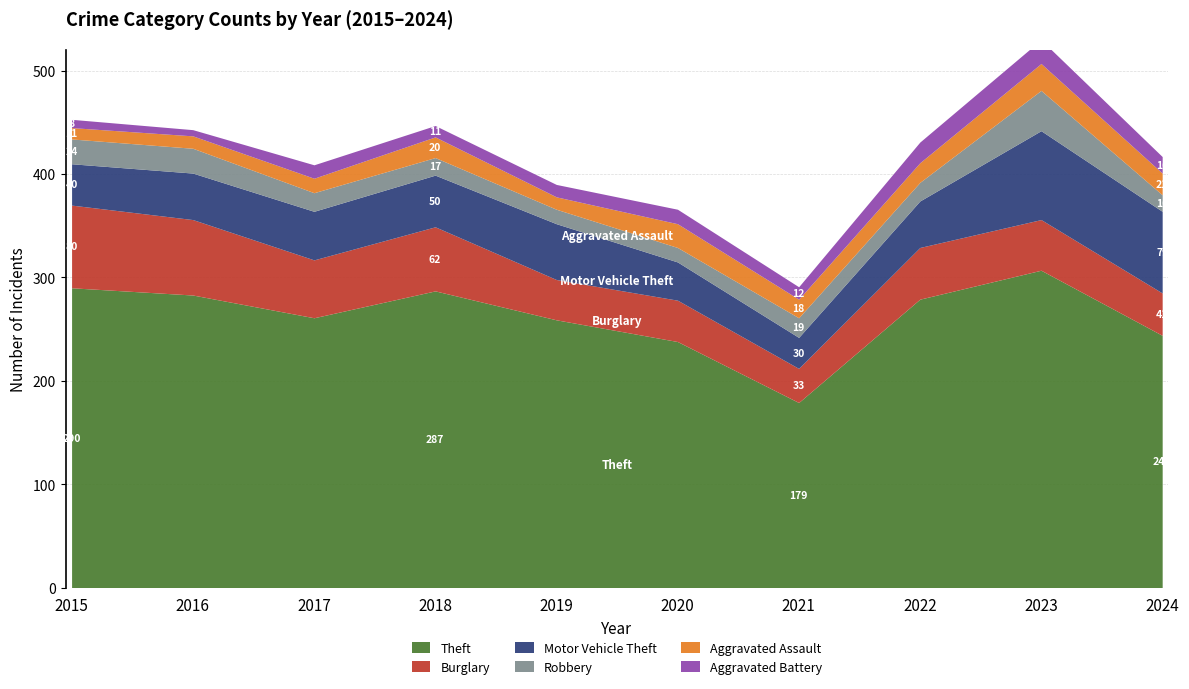

How many lines are shown in the chart?

6